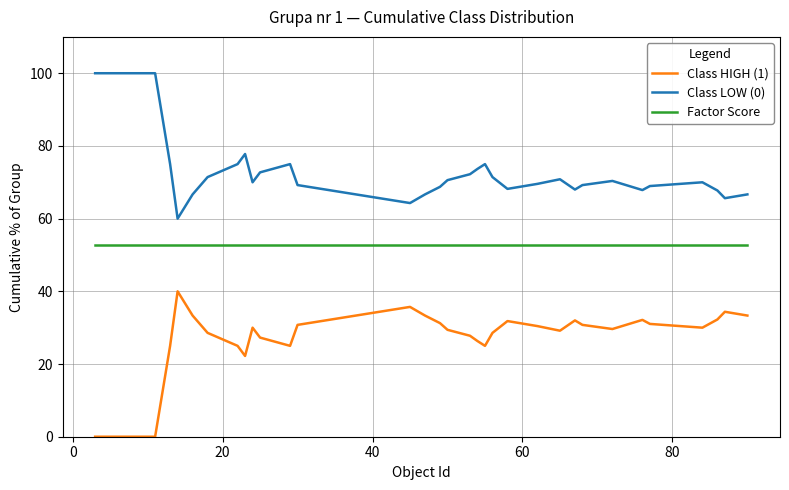

What is the sum of all Factor Score values?

1743.2